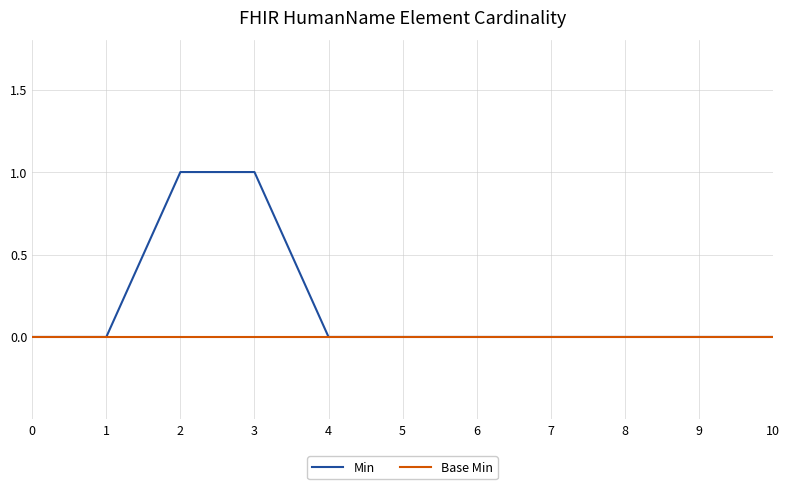

Reading right to left, transcribe all the data shown in this chart.

Min: 0	0	0	0	0	0	0	1	1	0	0
Base Min: 0	0	0	0	0	0	0	0	0	0	0